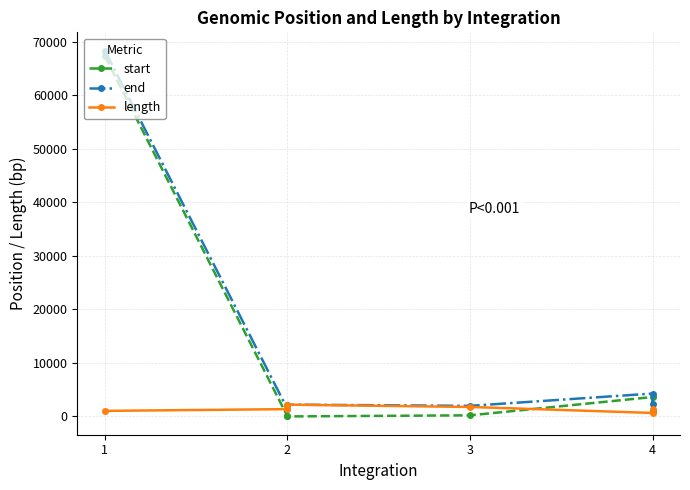

True or false: length and end intersect in this chart.

False